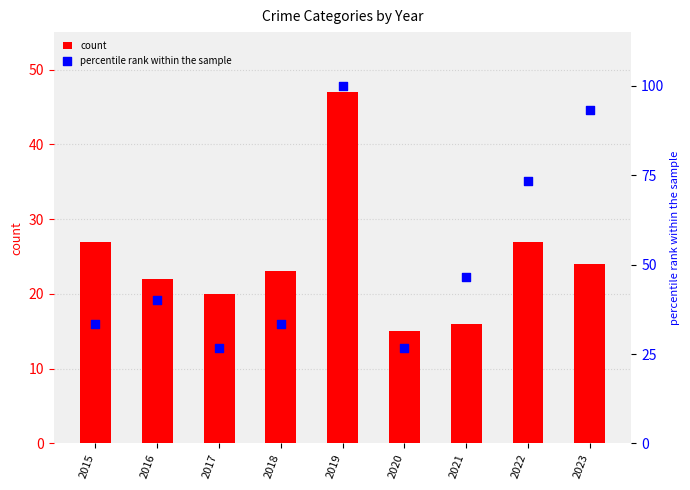

Which series contains the highest Y value?

percentile rank within the sample